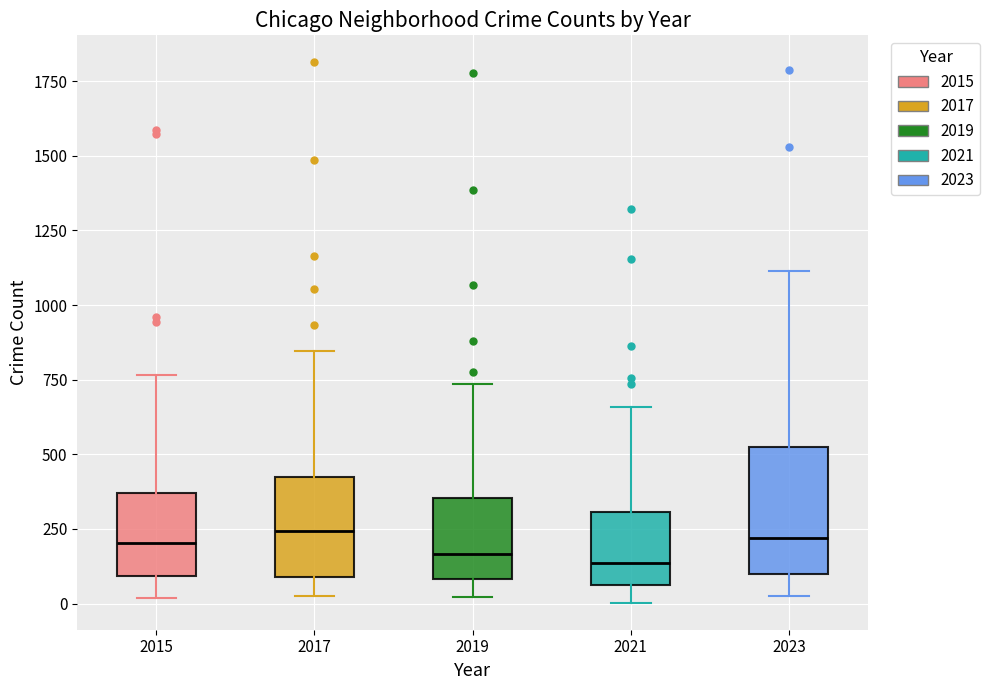

Reading left to right, read every box against the y-axis: the position of its median line, the range the box covers, and the ends of its whiskers. The values are not printed on the chart, so give them approximately, as read against the axis.

2015: median 200, box 100 to 350, whiskers 0 to 750
2017: median 250, box 100 to 400, whiskers 50 to 850
2019: median 150, box 100 to 350, whiskers 0 to 750
2021: median 150, box 50 to 300, whiskers 0 to 650
2023: median 200, box 100 to 550, whiskers 50 to 1100